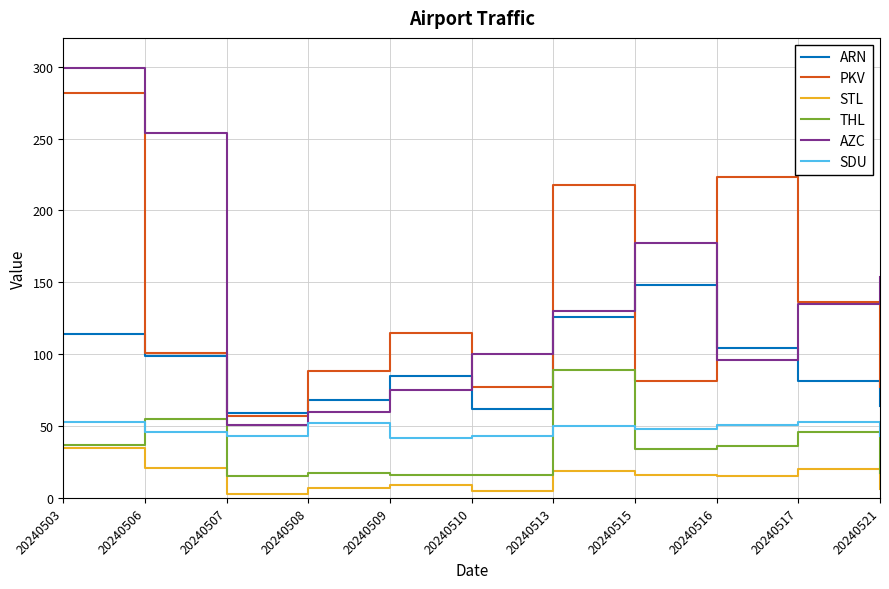

Is it true that THL equals 4 at 20240509?

False